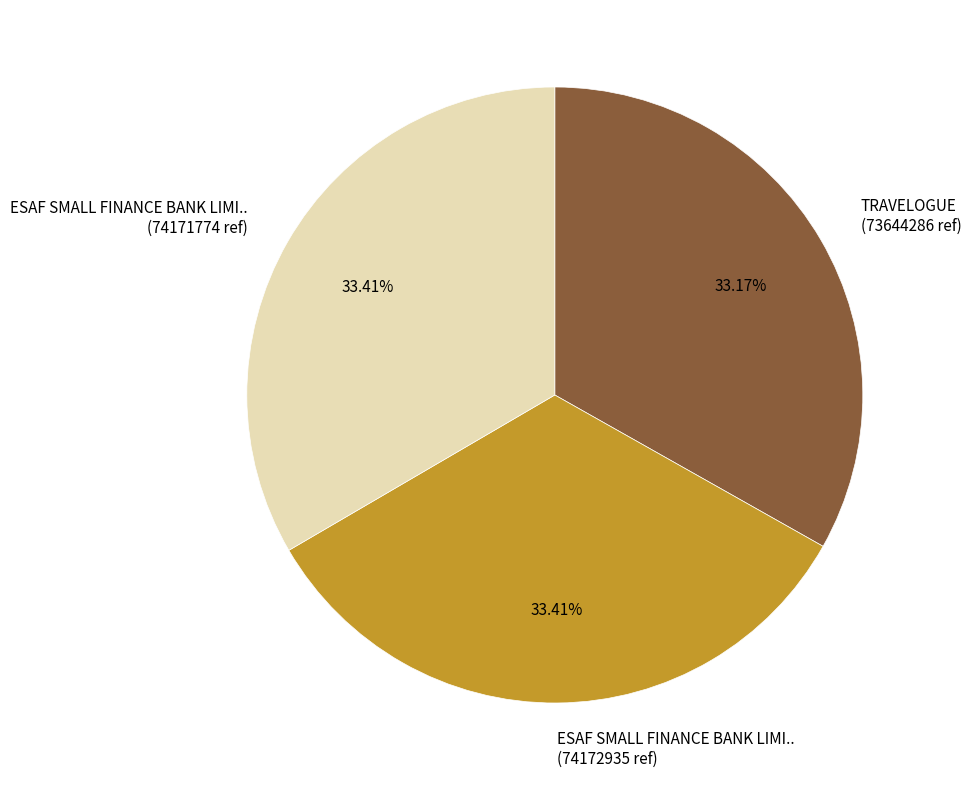

To the nearest percent, what is the average slice percentage?

33%